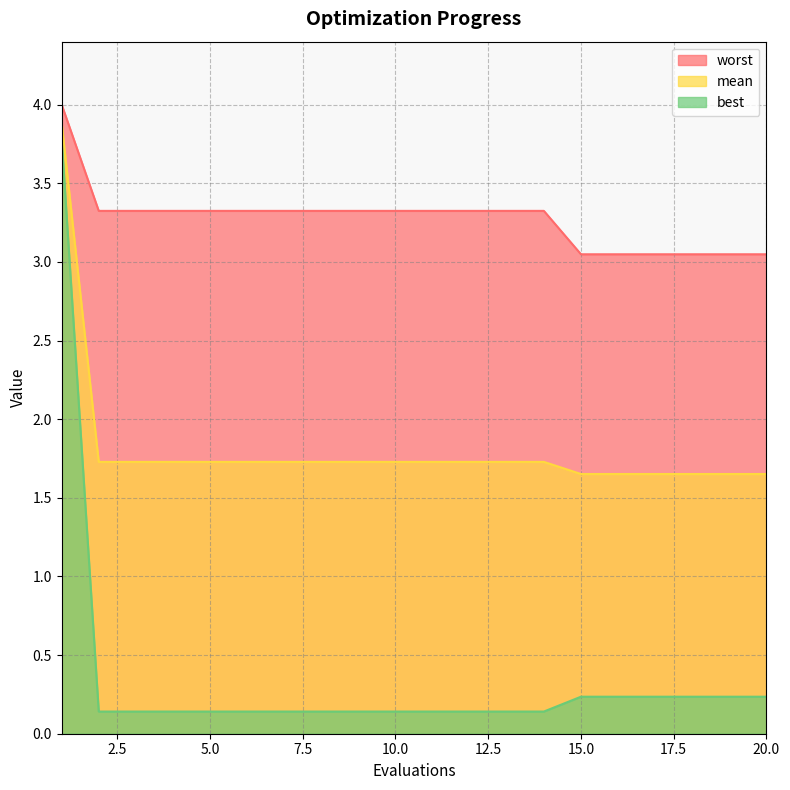

What is the minimum value for worst?

3.0